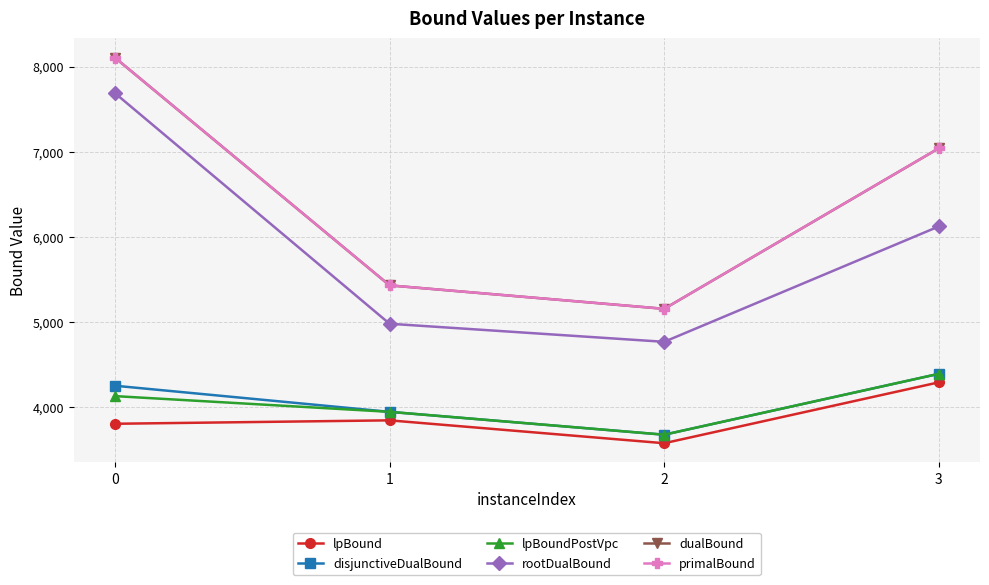

The value of rootDualBound at 1 is 6963.3. True or false?

False